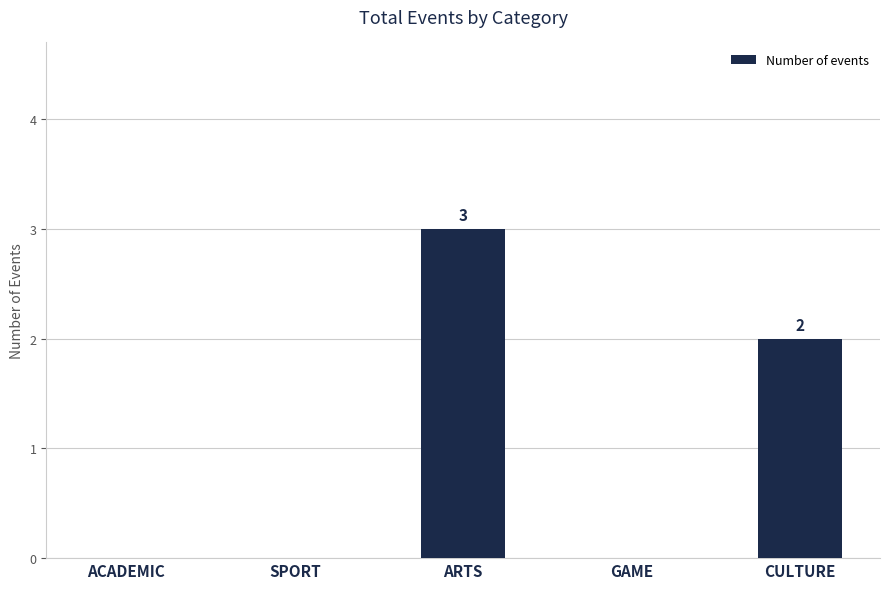

How many data points does each series have?

5